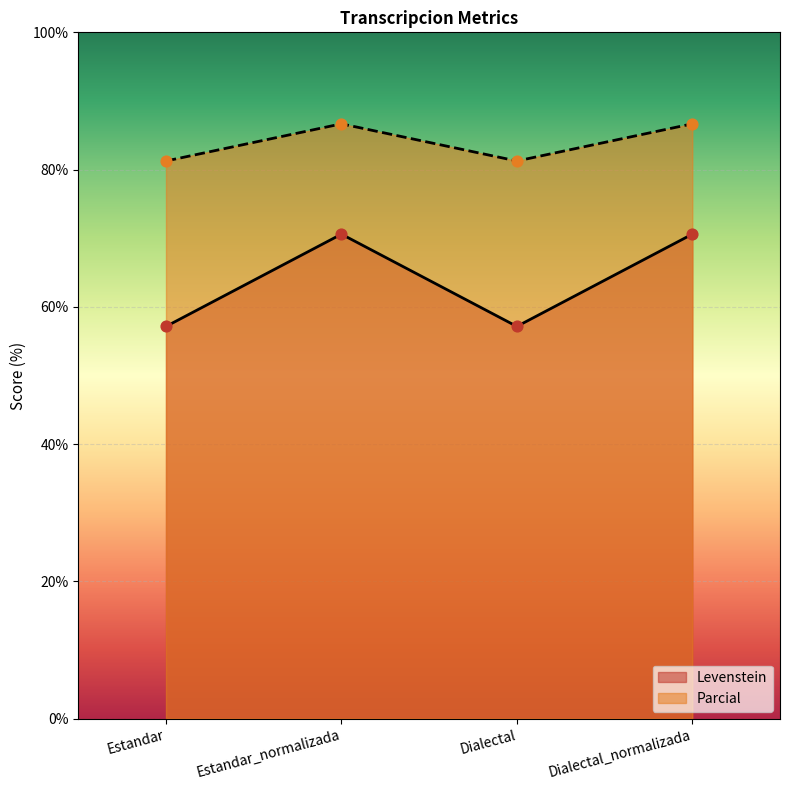

What is the total value across all series at Estandar?

138.4